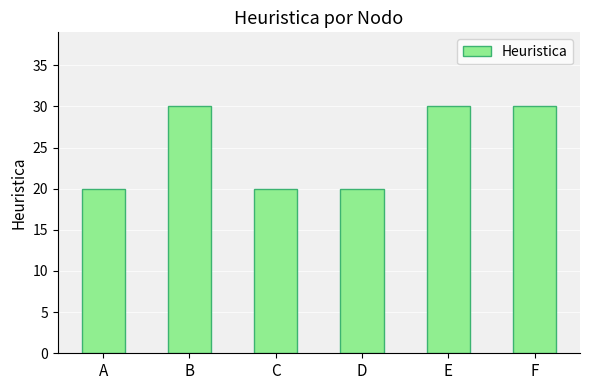

Approximately how many times larger is the value at B compared to C?

1.5